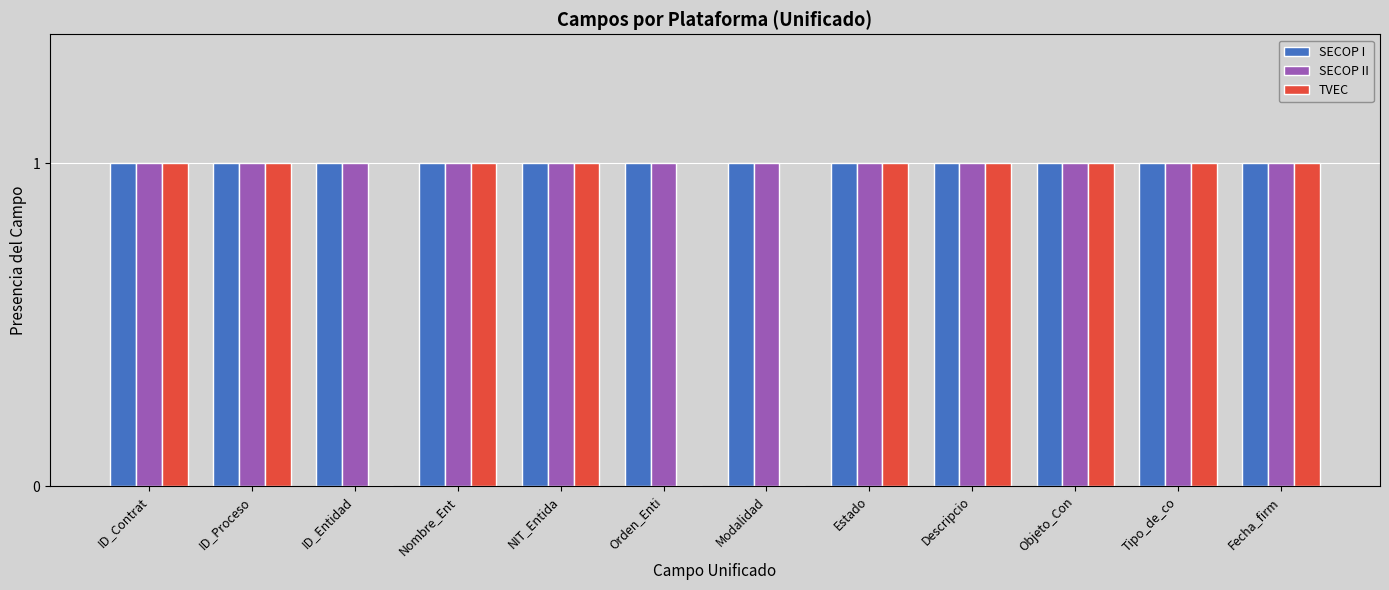

Does the chart contain stacked bars?

No